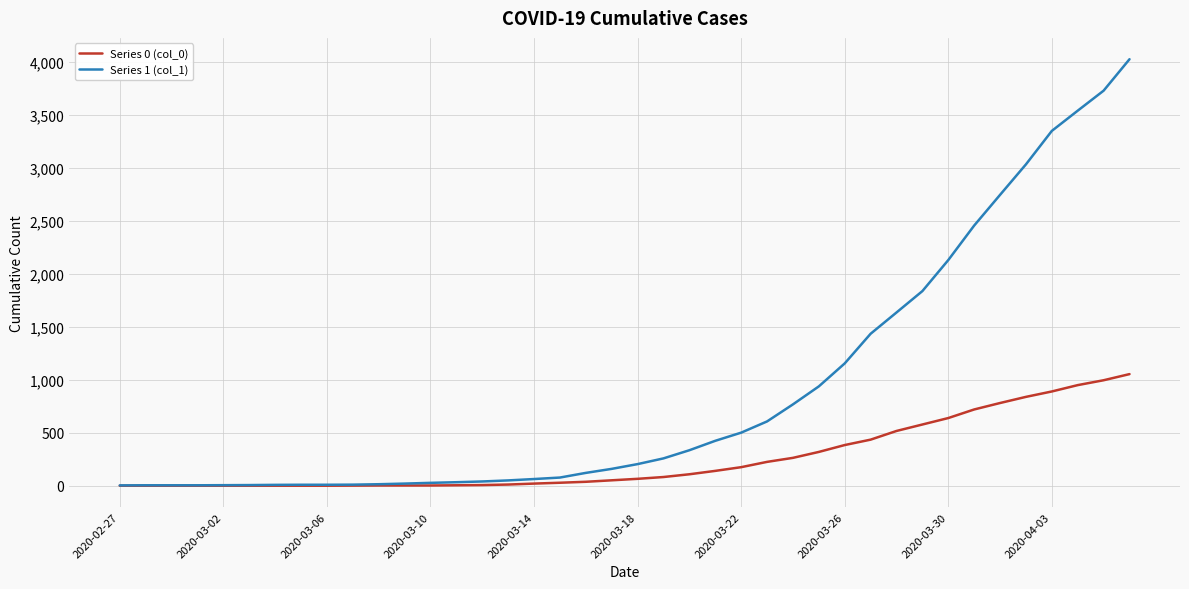

What are all the series names shown in the legend?

Series 0 (col_0), Series 1 (col_1)